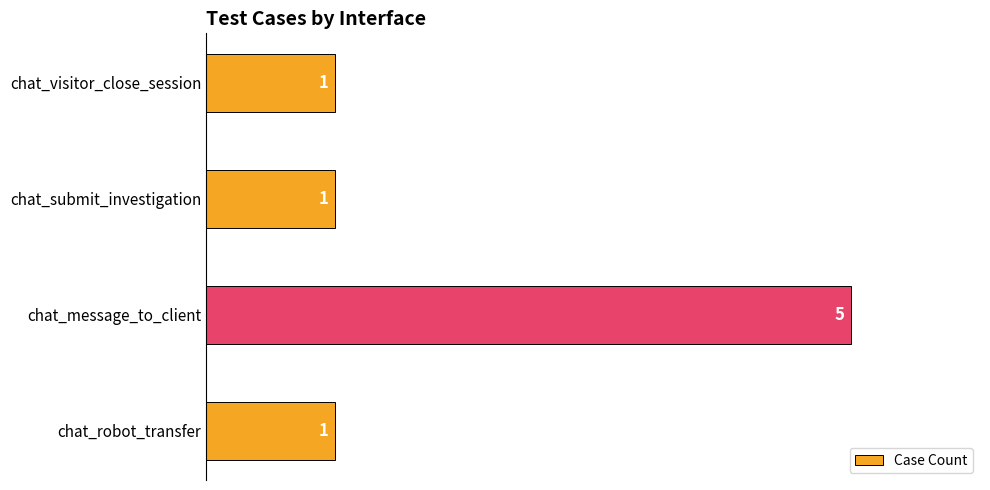

What is the sum of all values?

8